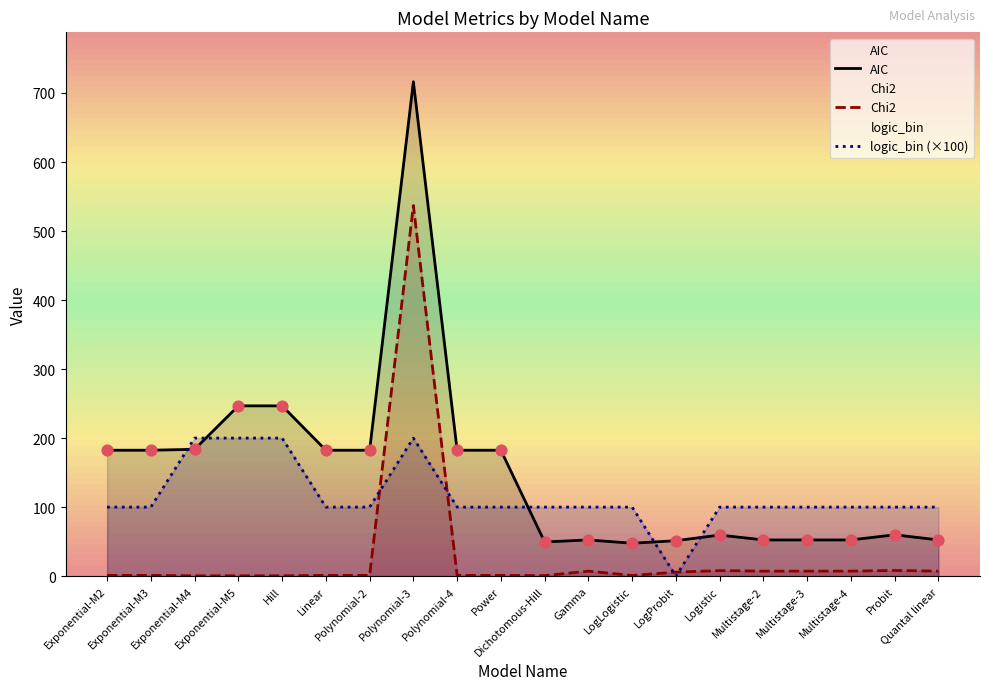

Which series has the largest total across all categories?

AIC